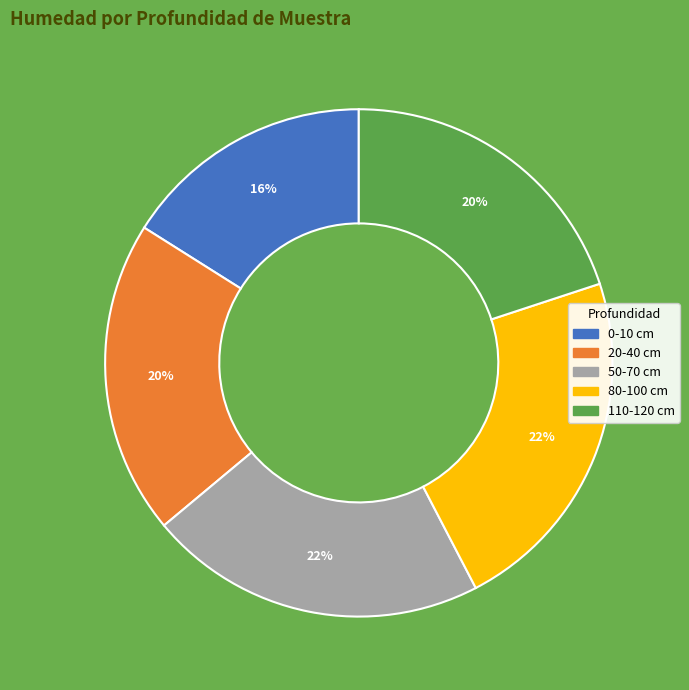

What is the ratio of the value at 20-40 to the value at 0-10?

1.2